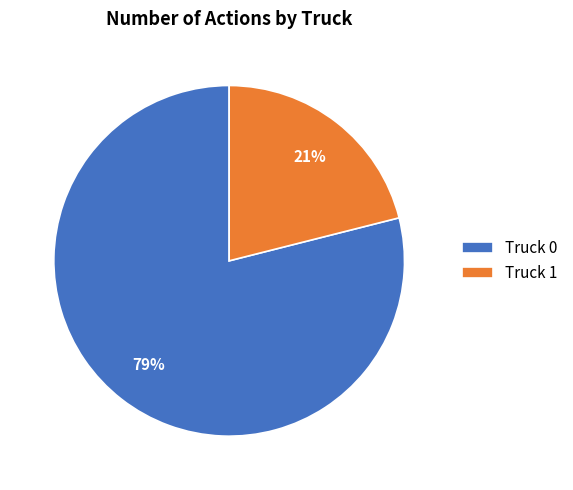

The Truck 0 slice represents 79% of the pie. True or false?

True